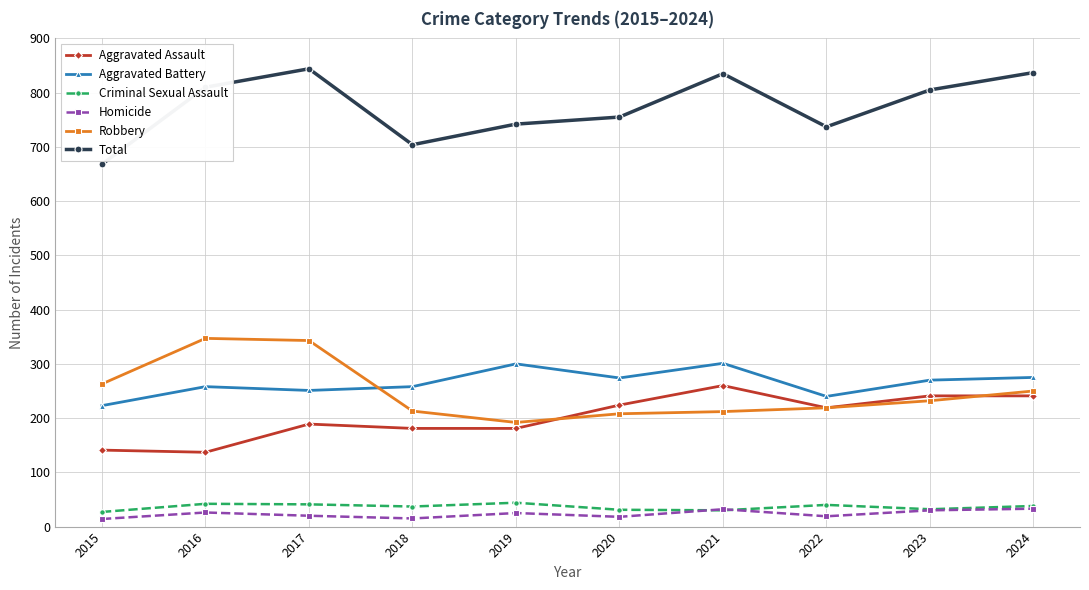

What are all the series names shown in the legend?

Aggravated Assault, Aggravated Battery, Criminal Sexual Assault, Homicide, Robbery, Total